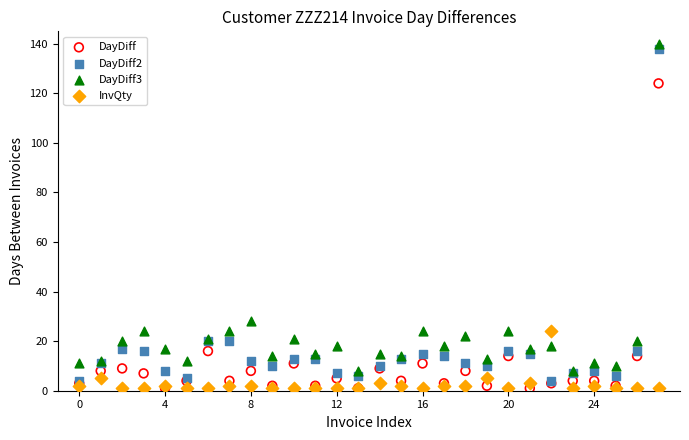

Across all series, what Y value is closest to 70?

28